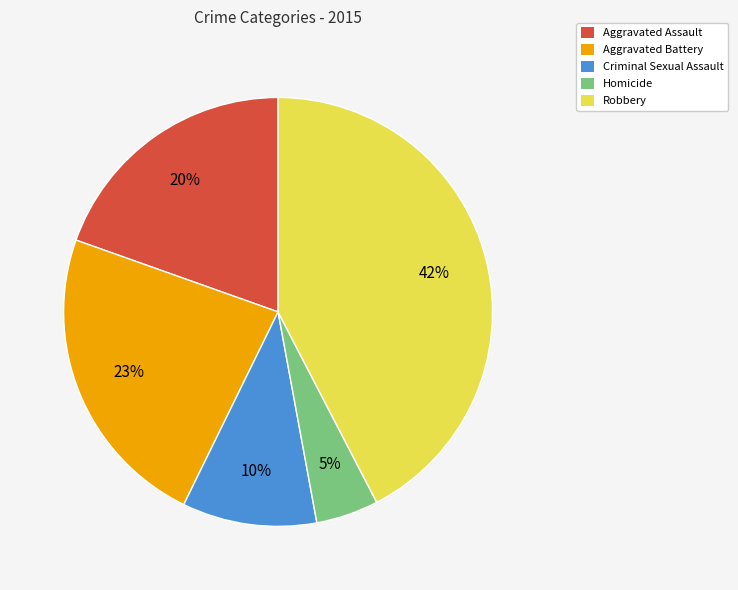

What is the ratio of the value at Criminal Sexual Assault to the value at Aggravated Battery?

0.4